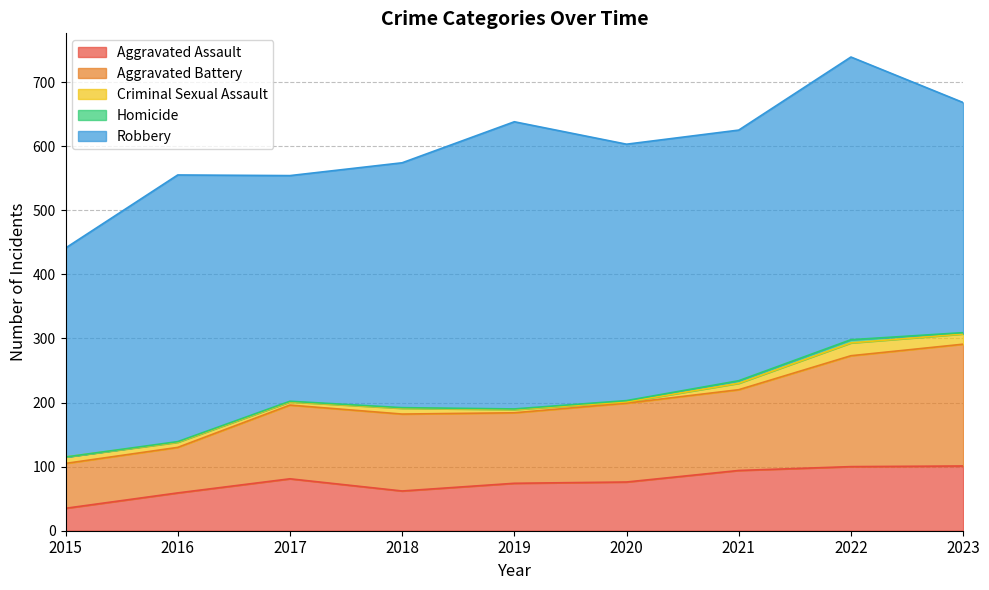

Where is the first local maximum for Homicide?

2022